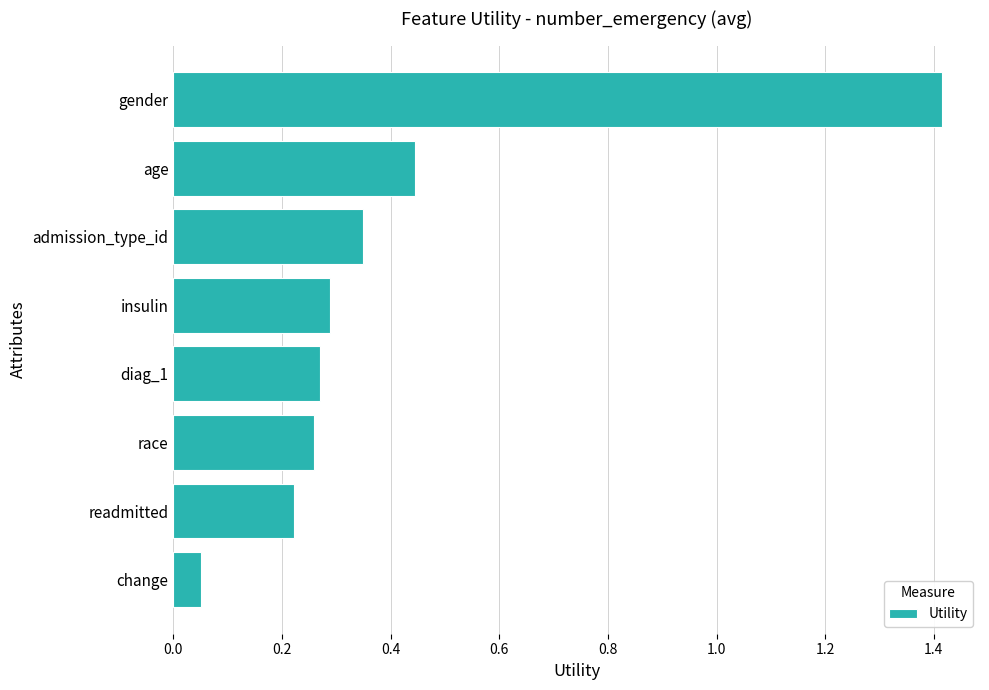

What is the sum of the values at readmitted and race?

0.5